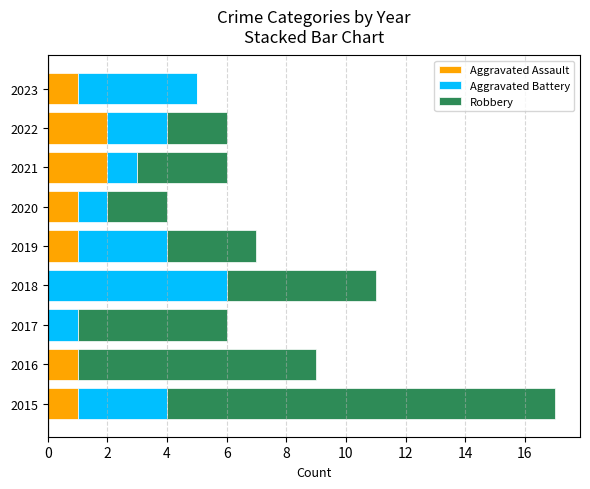

What is the total value across all series at 2018?

11